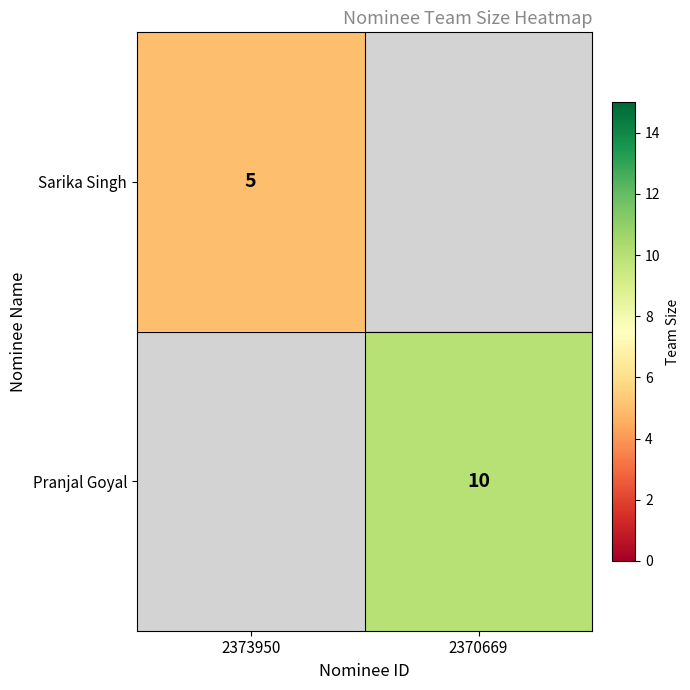

The value of Pranjal Goyal at 2370669 is 15. True or false?

False